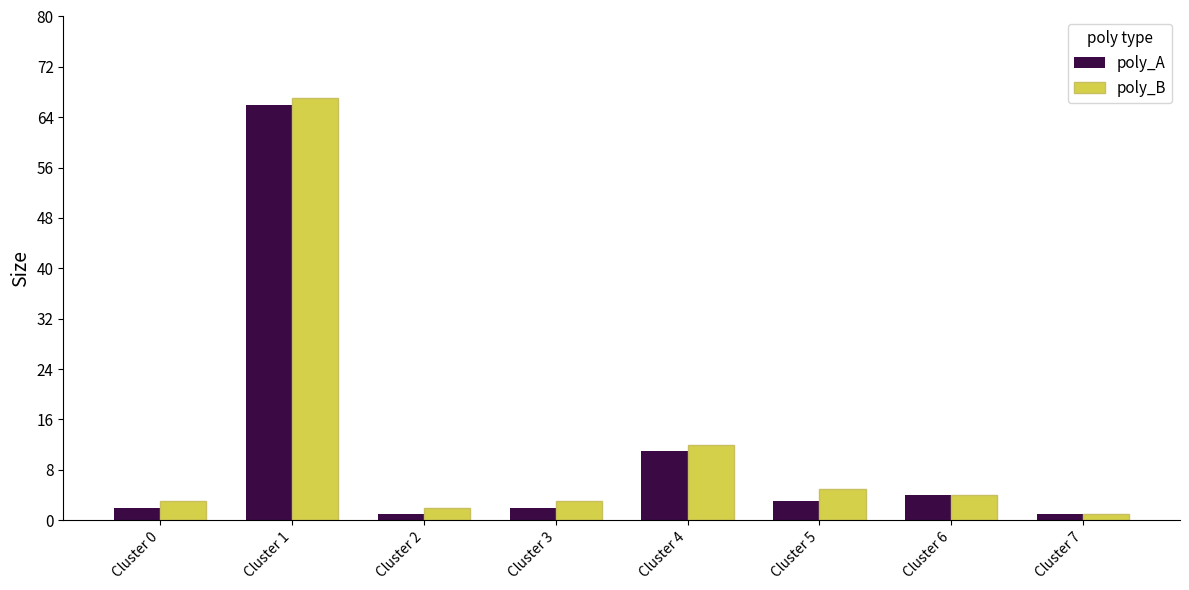

What is the difference between the second highest and minimum values in the poly_A series?

10